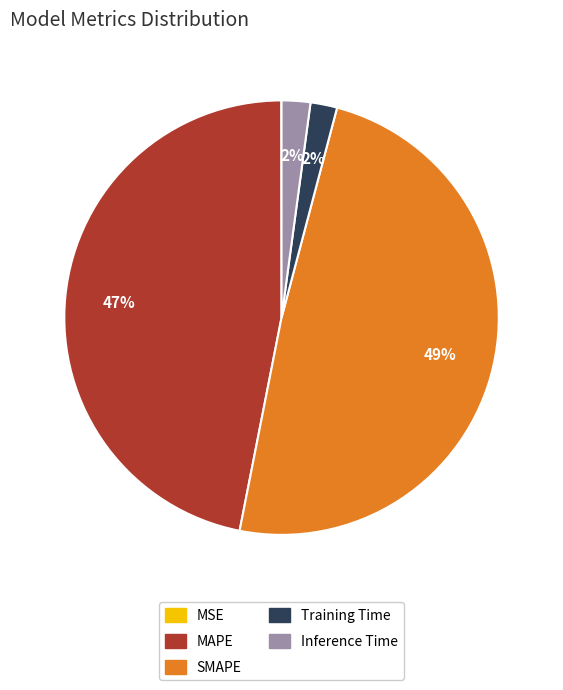

Is there any slice that represents more than half of the pie?

No